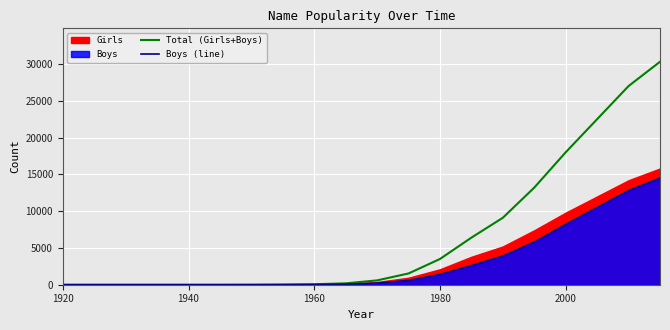

Where is Boys (line) nearest to the value 7250?

2000